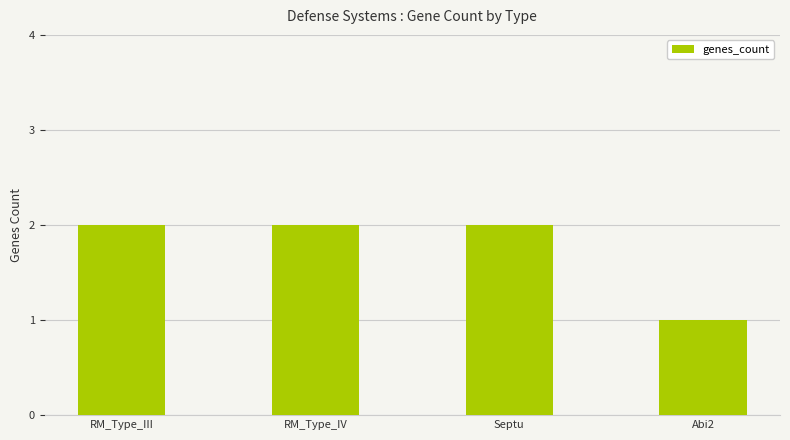

The value at RM_Type_IV is 3. True or false?

False